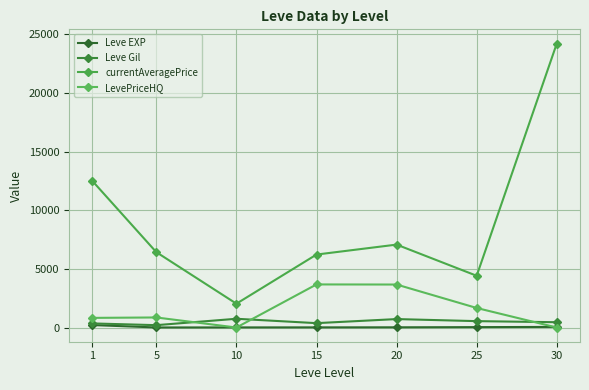

What is the difference between the highest and lowest values at 15?

6211.0